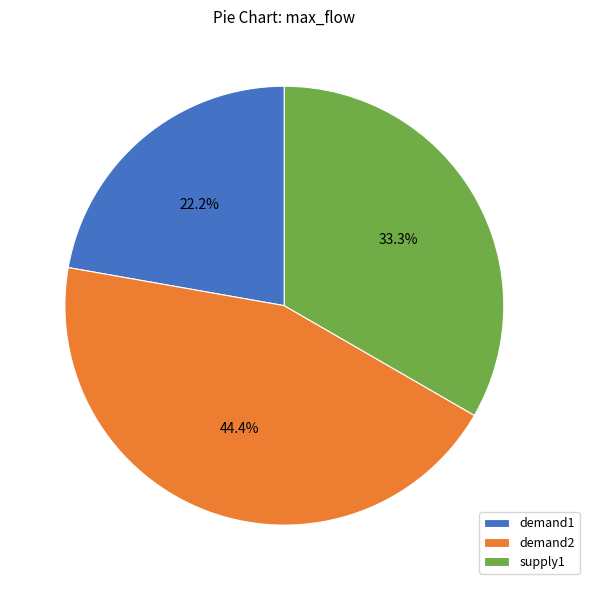

To the nearest percent, what percentage of the pie is demand1?

22%